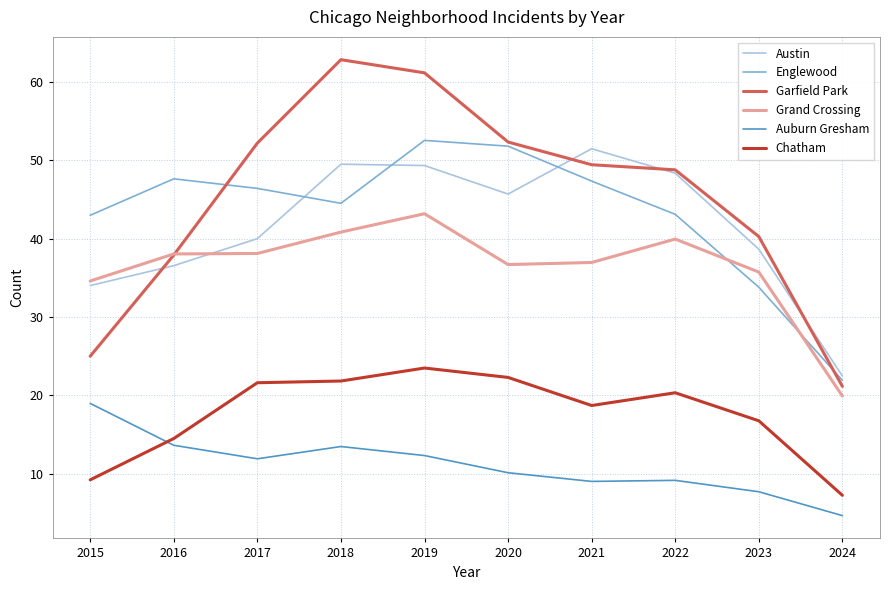

At 2018, list the series in order from largest to smallest.

Garfield Park, Austin, Englewood, Grand Crossing, Chatham, Auburn Gresham